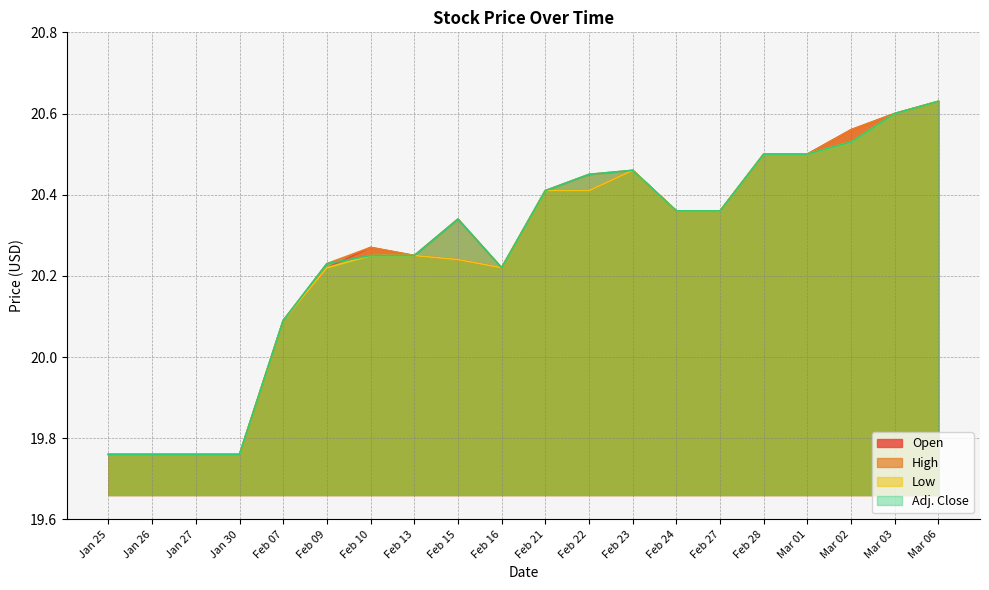

Reading left to right, what are all the values shown in this chart?

Open: Jan 25=19.8	Jan 26=19.8	Jan 27=19.8	Jan 30=19.8	Feb 07=20.1	Feb 09=20.2	Feb 10=20.3	Feb 13=20.2	Feb 15=20.2	Feb 16=20.2	Feb 21=20.4	Feb 22=20.4	Feb 23=20.5	Feb 24=20.4	Feb 27=20.4	Feb 28=20.5	Mar 01=20.5	Mar 02=20.6	Mar 03=20.6	Mar 06=20.6
High: Jan 25=19.8	Jan 26=19.8	Jan 27=19.8	Jan 30=19.8	Feb 07=20.1	Feb 09=20.2	Feb 10=20.3	Feb 13=20.2	Feb 15=20.3	Feb 16=20.2	Feb 21=20.4	Feb 22=20.4	Feb 23=20.5	Feb 24=20.4	Feb 27=20.4	Feb 28=20.5	Mar 01=20.5	Mar 02=20.6	Mar 03=20.6	Mar 06=20.6
Low: Jan 25=19.8	Jan 26=19.8	Jan 27=19.8	Jan 30=19.8	Feb 07=20.1	Feb 09=20.2	Feb 10=20.2	Feb 13=20.2	Feb 15=20.2	Feb 16=20.2	Feb 21=20.4	Feb 22=20.4	Feb 23=20.5	Feb 24=20.4	Feb 27=20.4	Feb 28=20.5	Mar 01=20.5	Mar 02=20.5	Mar 03=20.6	Mar 06=20.6
Adj. Close: Jan 25=19.8	Jan 26=19.8	Jan 27=19.8	Jan 30=19.8	Feb 07=20.1	Feb 09=20.2	Feb 10=20.2	Feb 13=20.2	Feb 15=20.3	Feb 16=20.2	Feb 21=20.4	Feb 22=20.4	Feb 23=20.5	Feb 24=20.4	Feb 27=20.4	Feb 28=20.5	Mar 01=20.5	Mar 02=20.5	Mar 03=20.6	Mar 06=20.6